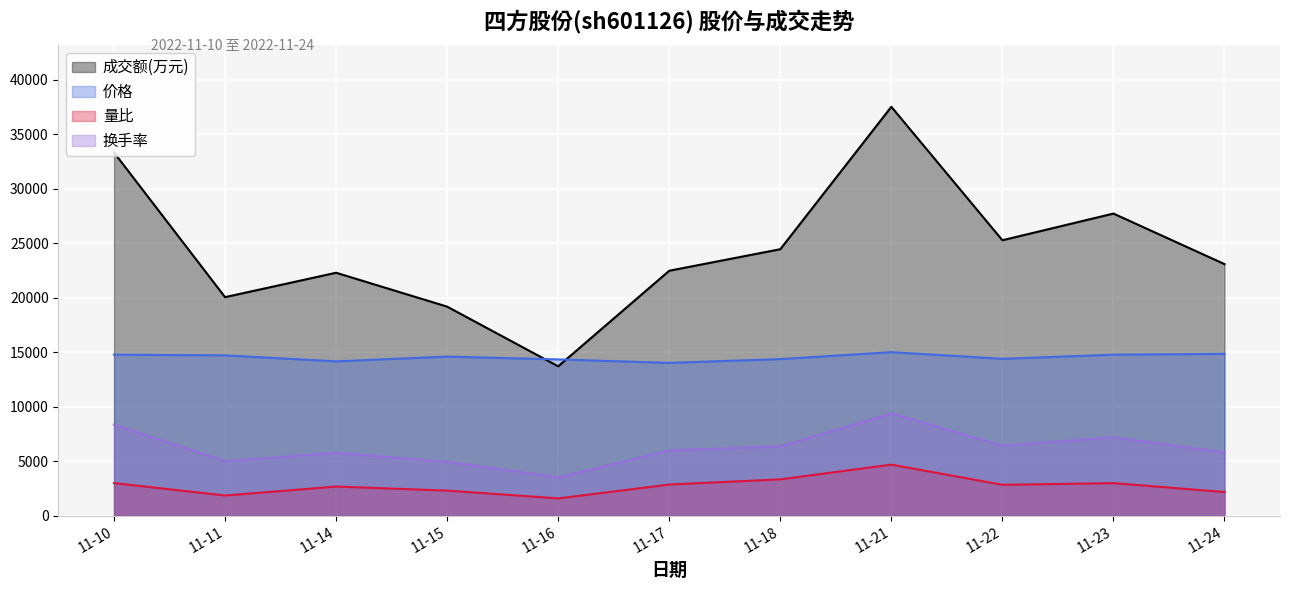

True or false: 换手率 has more than 1 points higher than both neighbors.

True